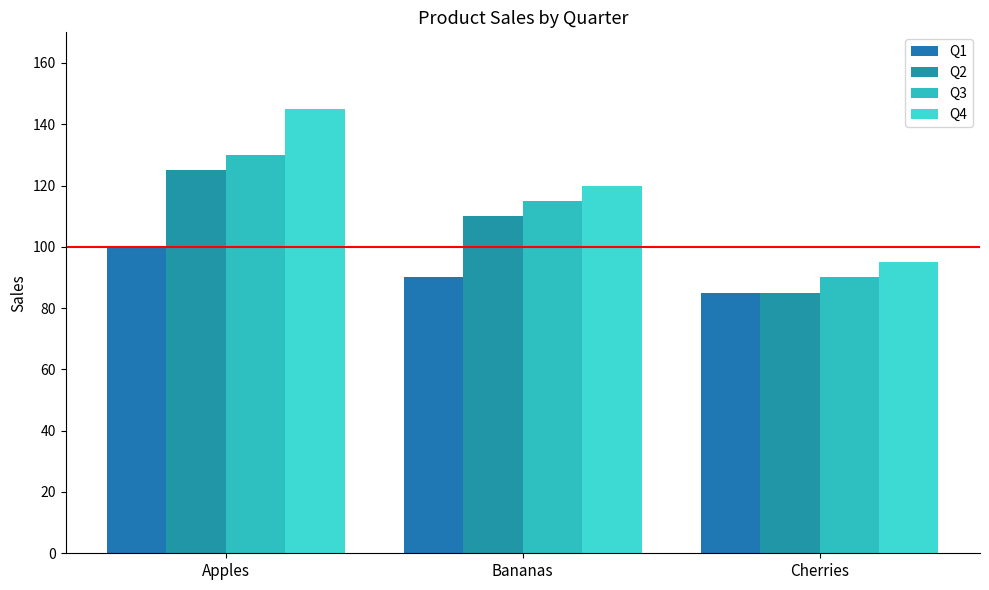

At which category is the sum across all series the highest?

Apples